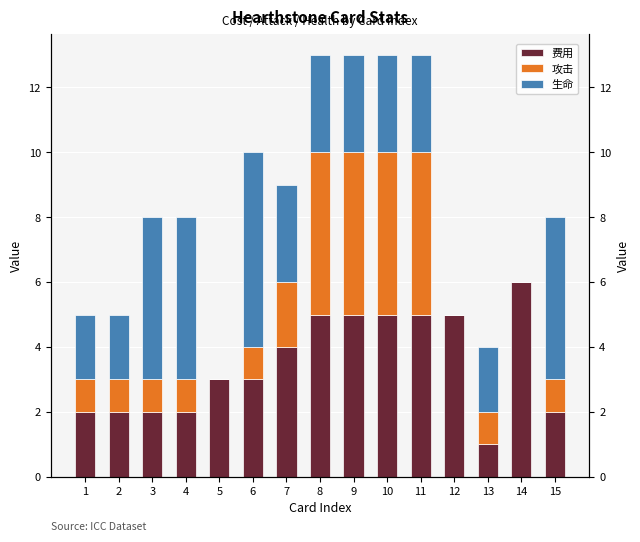

What is the difference between the maximum and minimum values in the 生命 series?

6